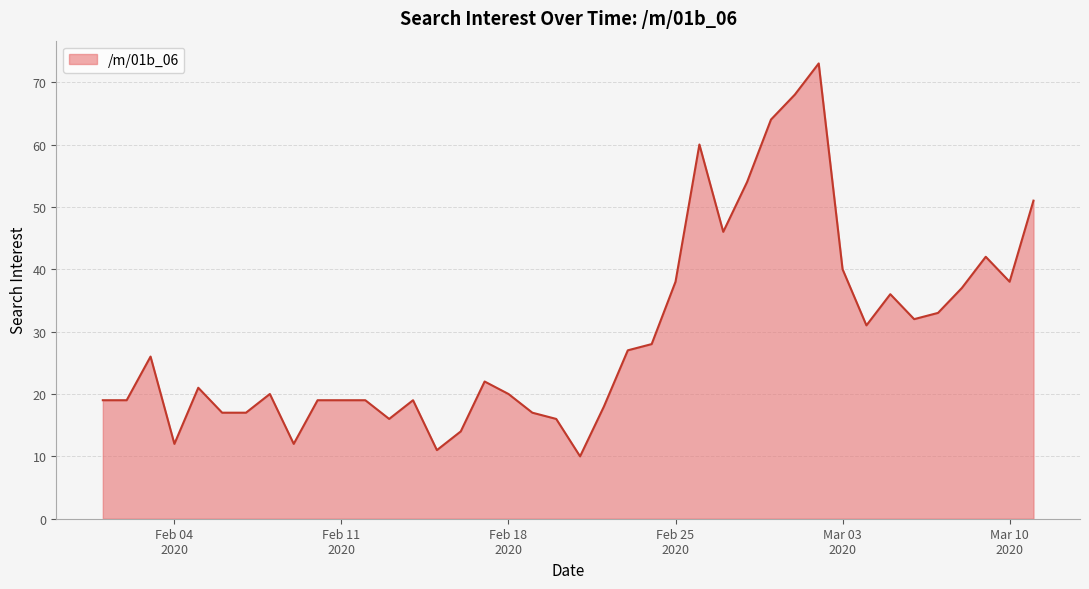

What is the maximum value shown in the chart?

73